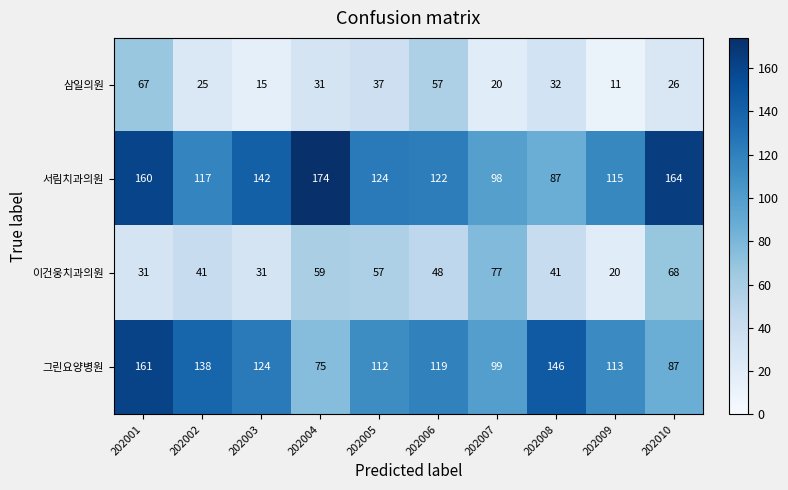

Between 202003 and 202007, which series saw the biggest shift?

이건웅치과의원